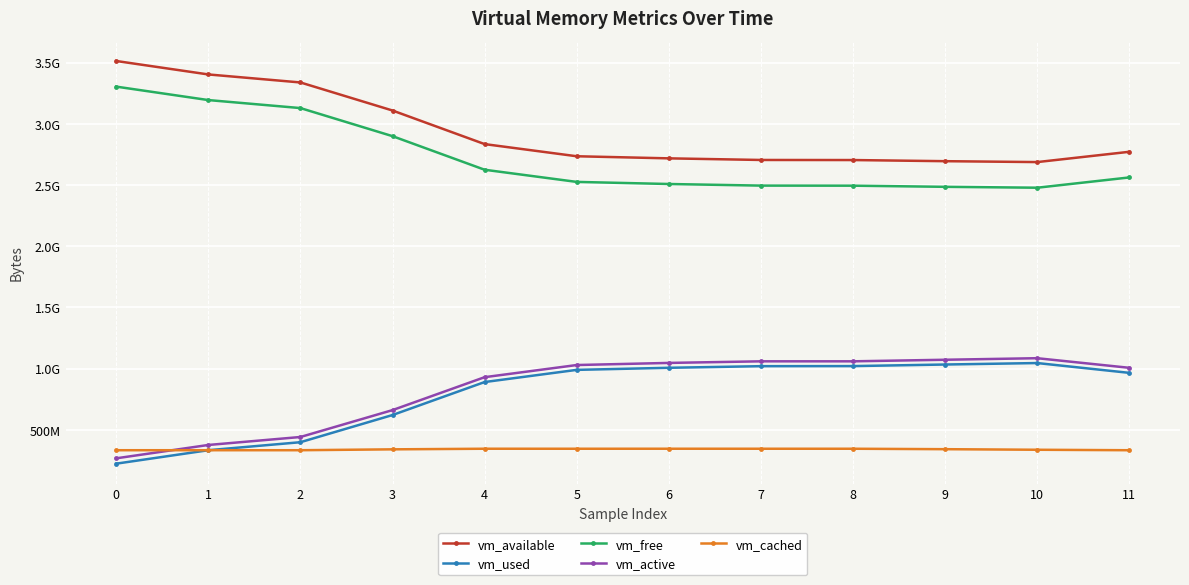

Is this an area chart (filled region under the line)?

No